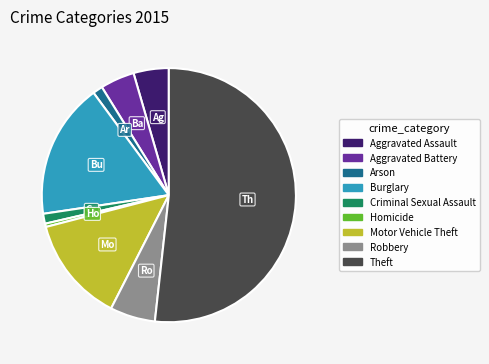

Does any single category account for the majority?

Yes